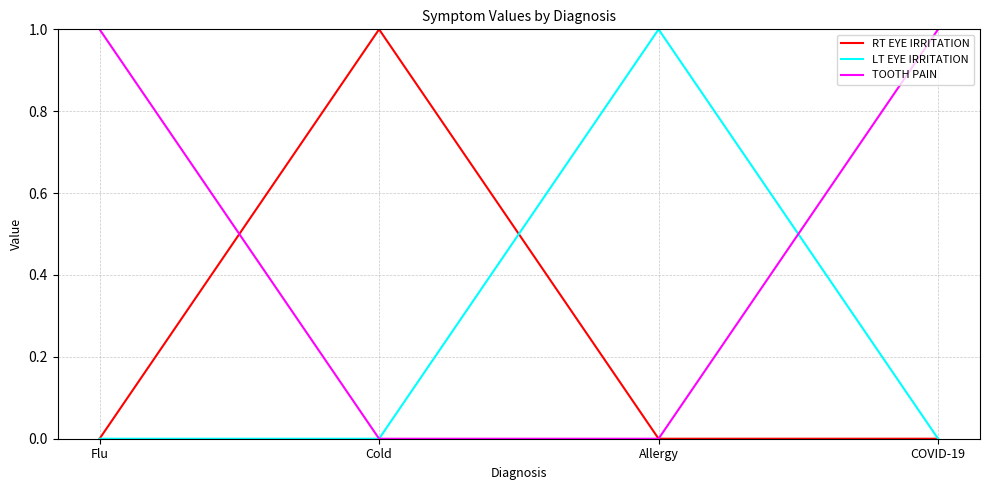

How many categories are shown in the chart?

4